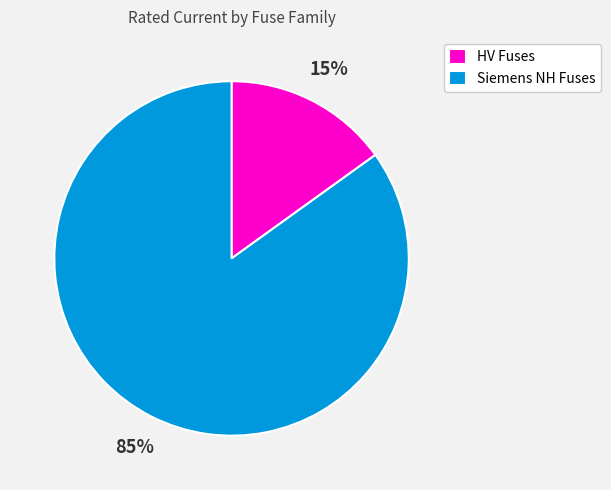

Which category has the smallest portion of the pie?

HV Fuses